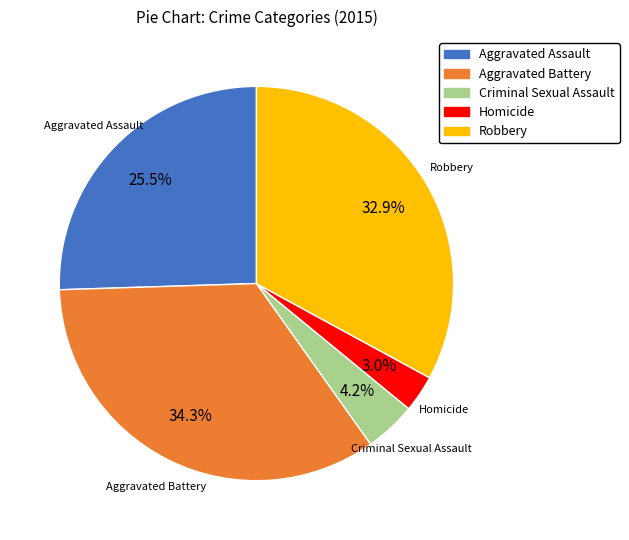

What percentage is NOT represented by Robbery?

67.1%